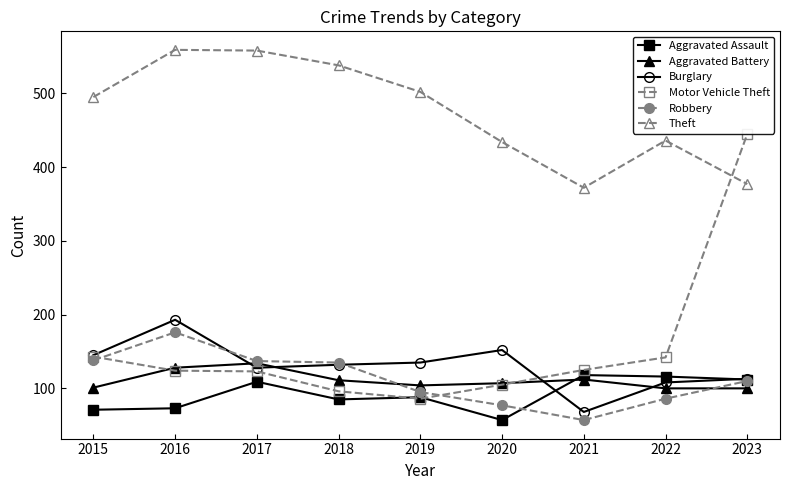

Is the value of Aggravated Battery at 2020 greater than the value of Aggravated Assault at 2018?

Yes